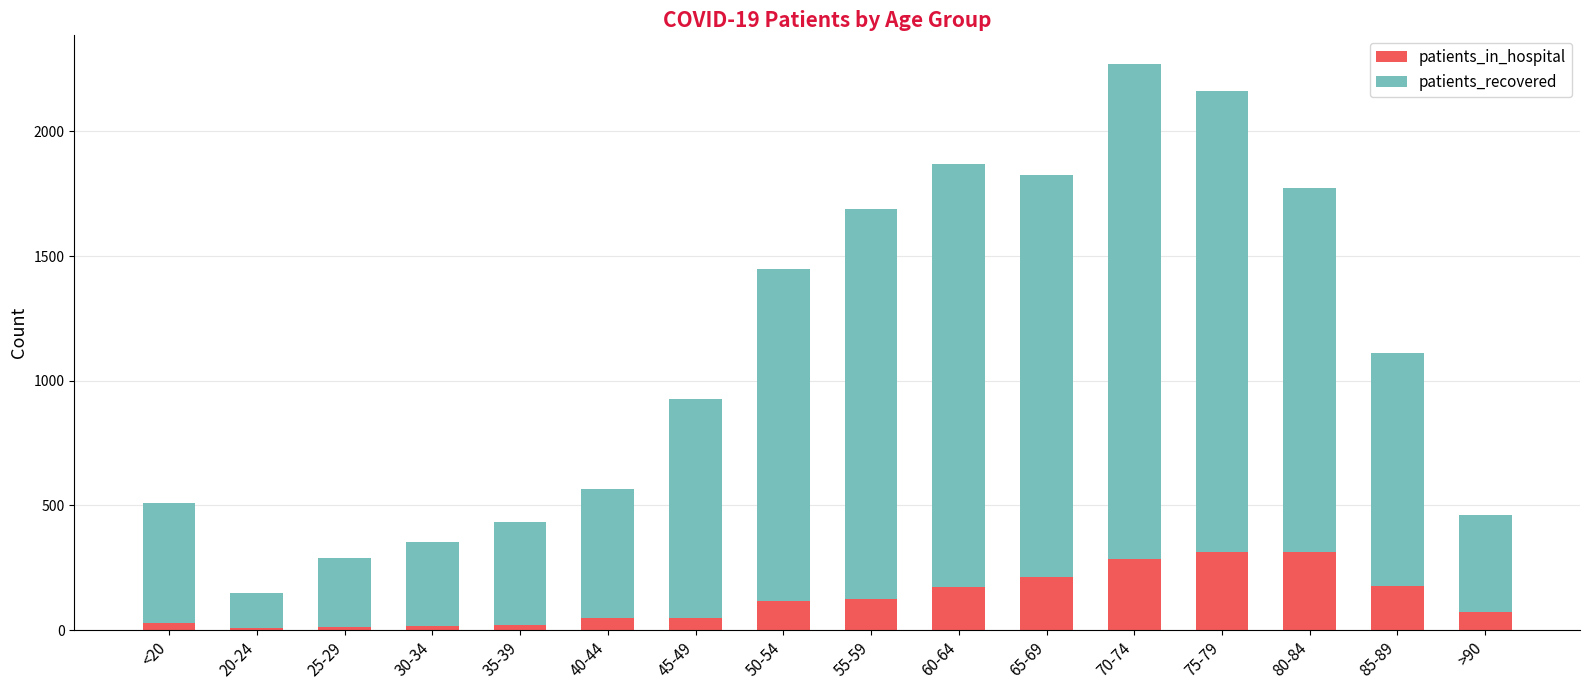

What is the difference between the maximum and minimum values in the patients_in_hospital series?

305